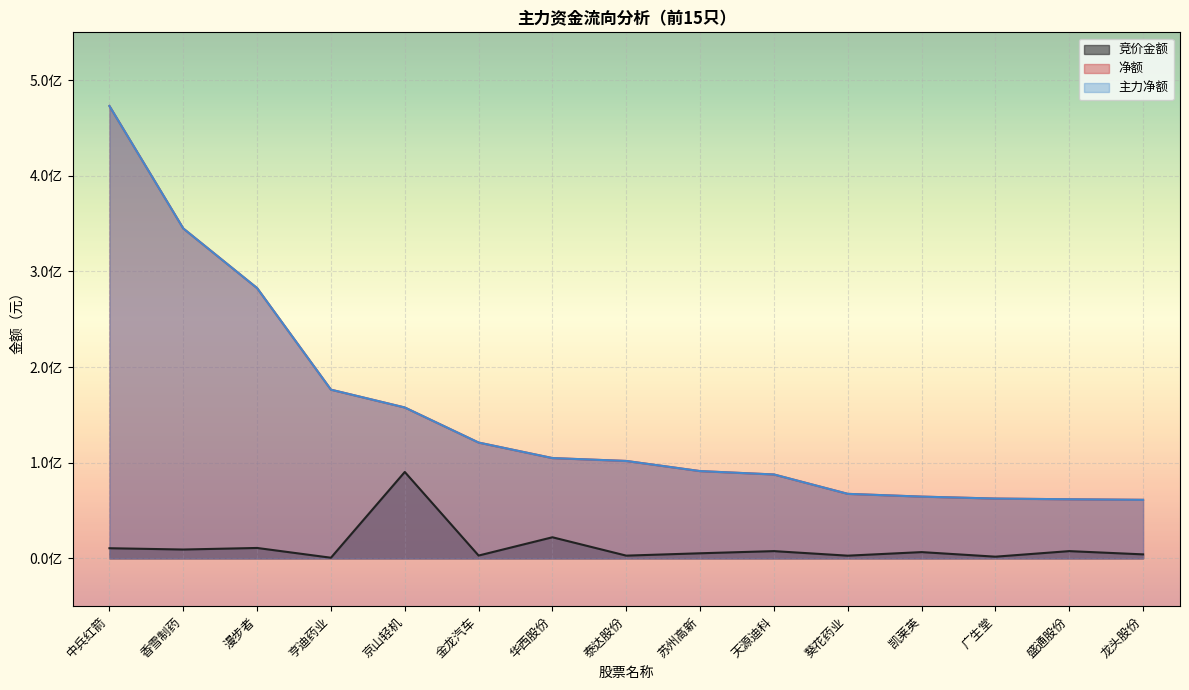

What are all the series names shown in the legend?

竞价金额, 净额, 主力净额